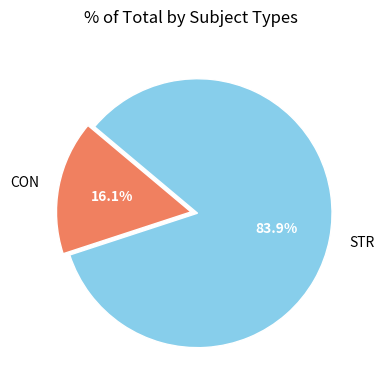

The CON slice represents 9% of the pie. True or false?

False